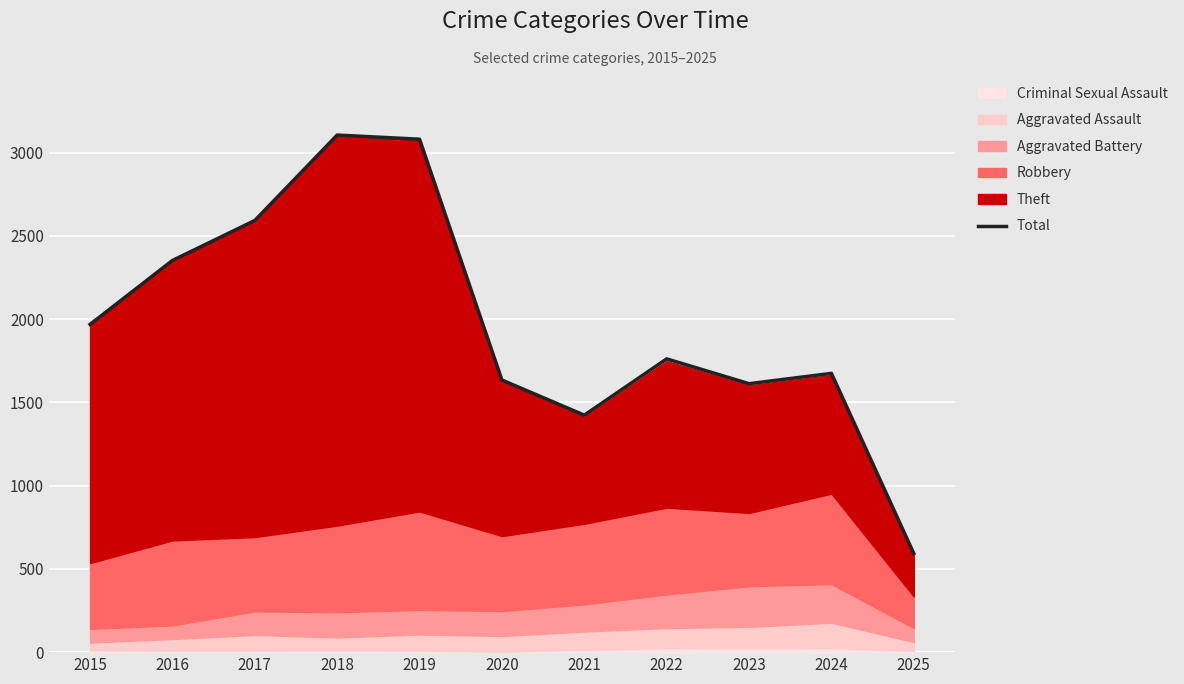

At which category does the data reach its first local peak?

2018